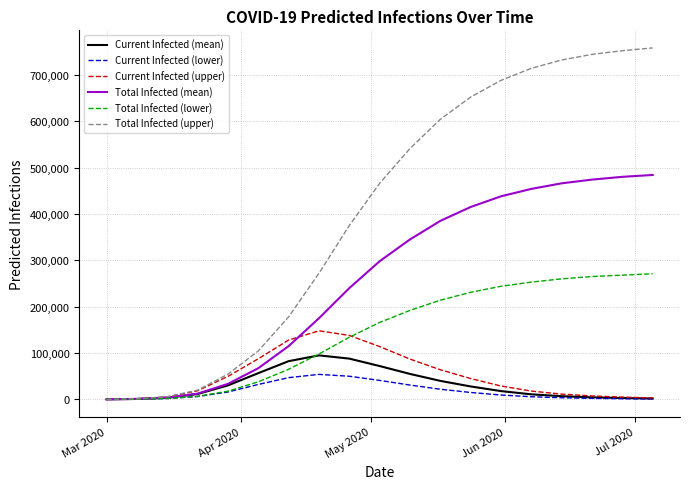

List the series in order of their peak value, highest first.

Total Infected (upper), Total Infected (mean), Total Infected (lower), Current Infected (upper), Current Infected (mean), Current Infected (lower)